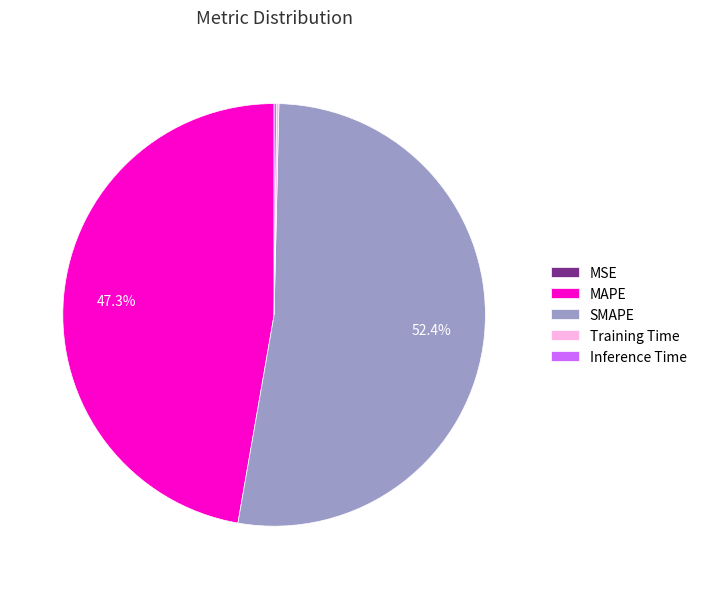

What is the largest slice in the pie chart?

SMAPE